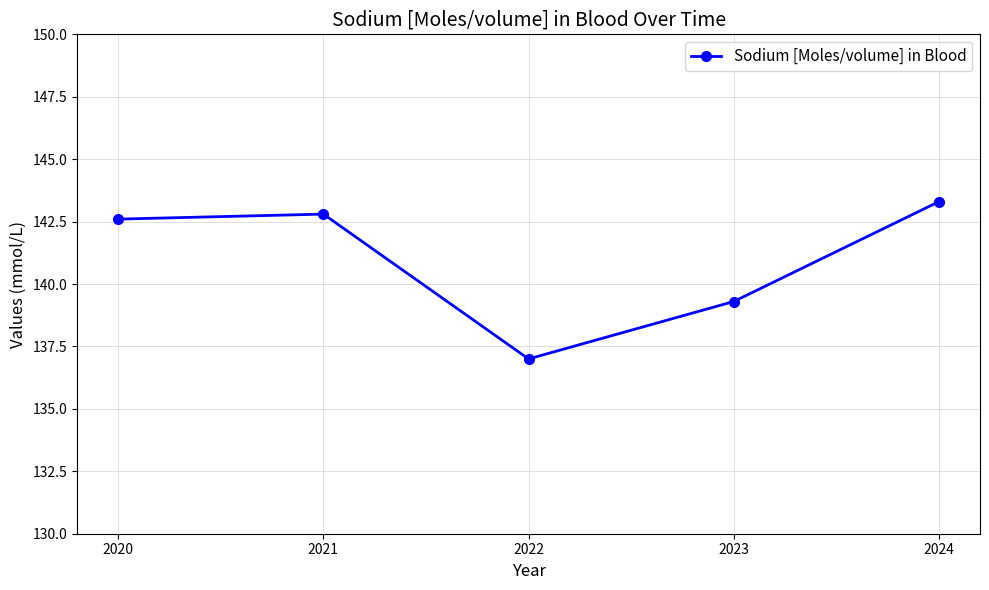

How many data points are less than 142?

2